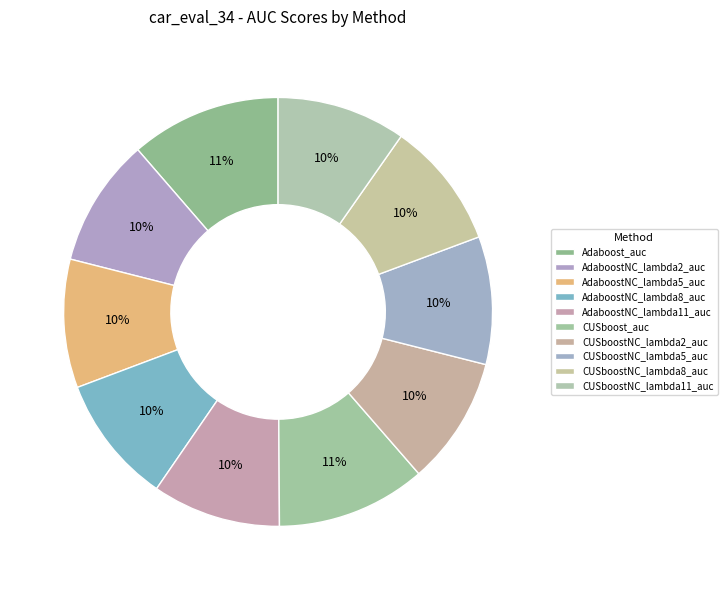

Is there any slice that represents more than half of the pie?

No